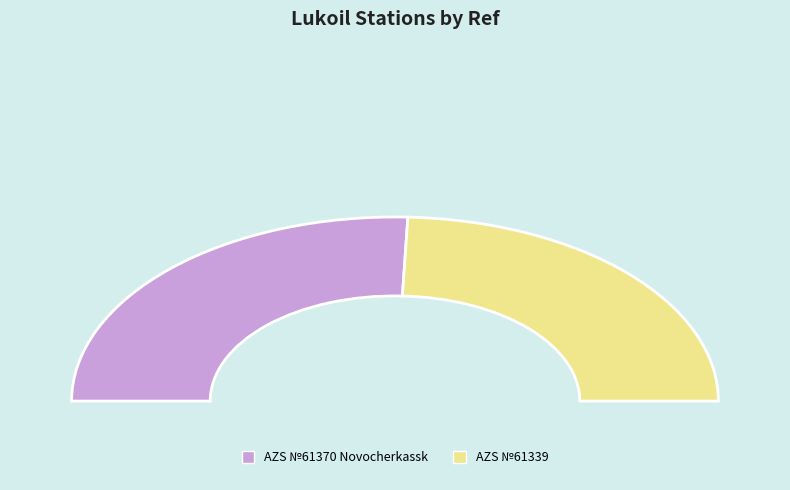

To the nearest percent, what percentage of the pie is AZS №61339?

49%